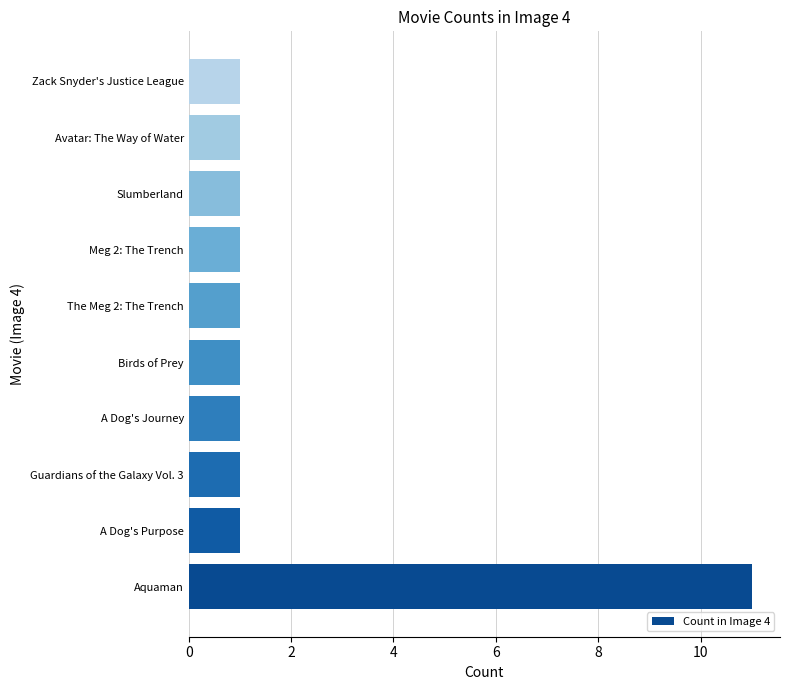

The value at Avatar: The Way of Water is 2. True or false?

False